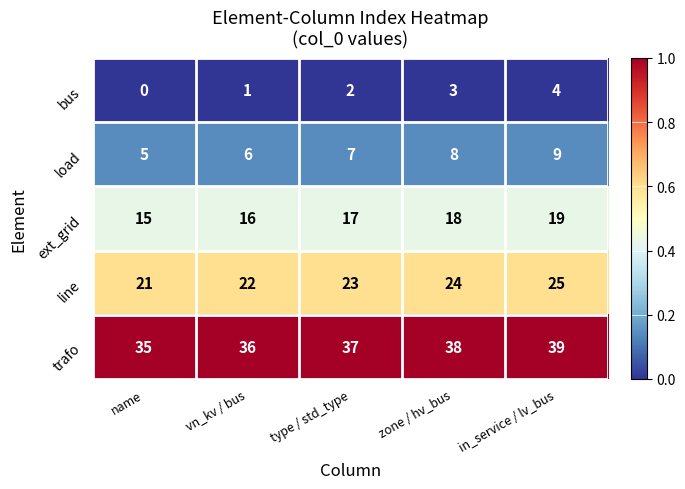

Which series has the largest total across all categories?

trafo